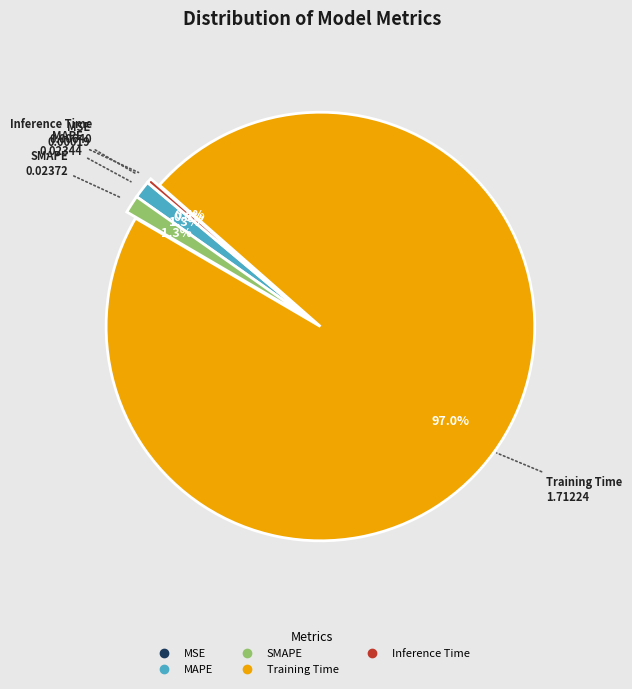

How much of the chart is everything except SMAPE?

98.7%